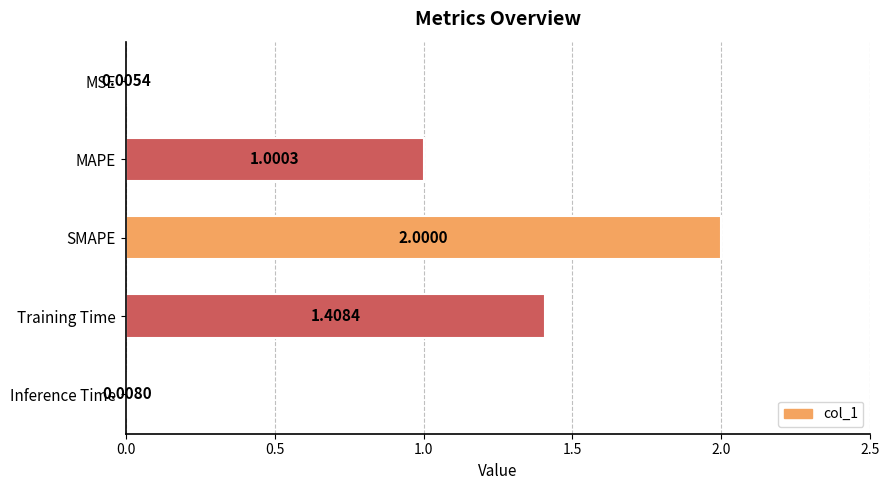

What is the sum of the values at MAPE and SMAPE?

3.0